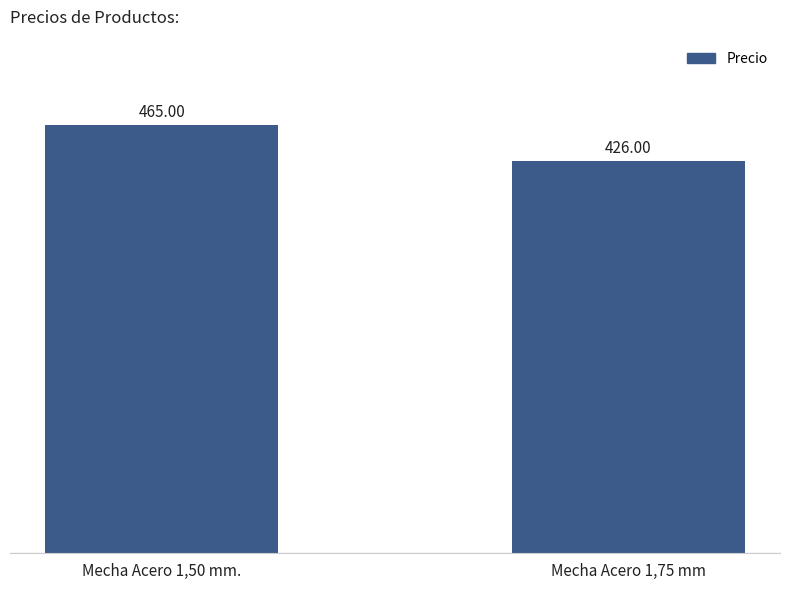

At which label is the value closest to 445?

Mecha Acero 1,75 mm